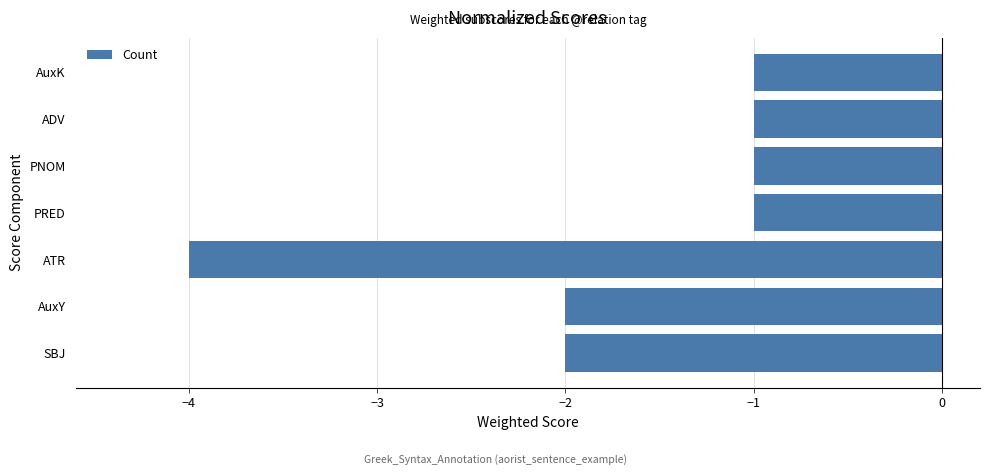

How many distinct data groups are displayed?

1